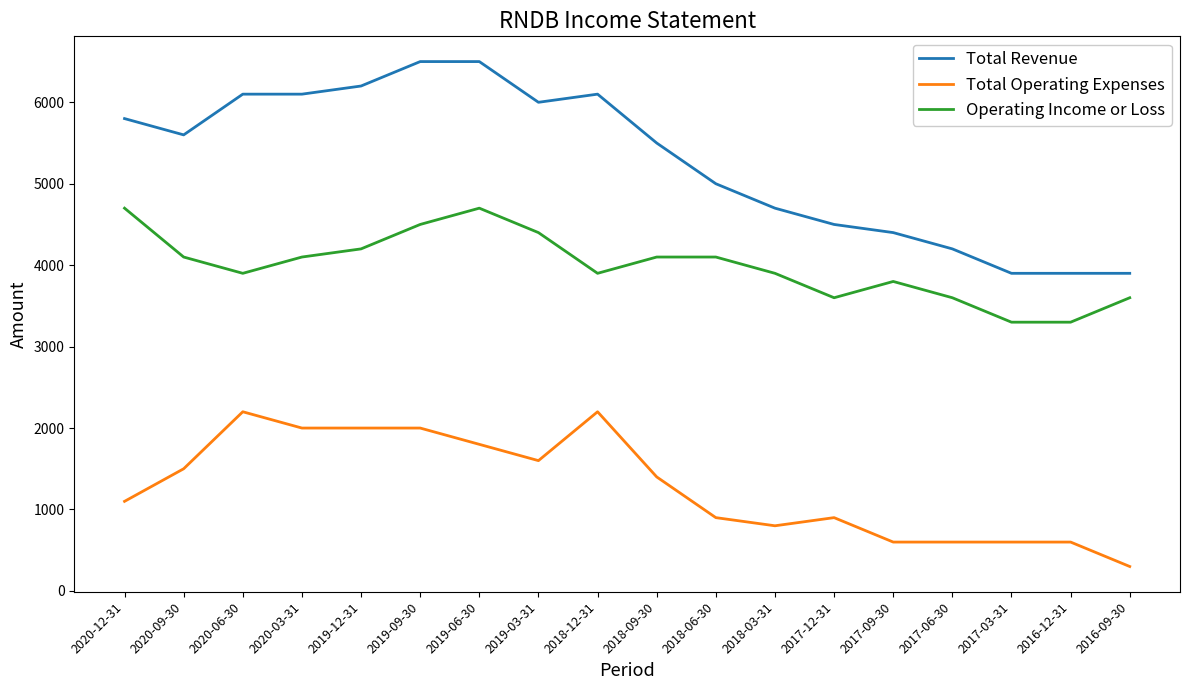

Which label corresponds to the smallest value in the chart?

2016-09-30